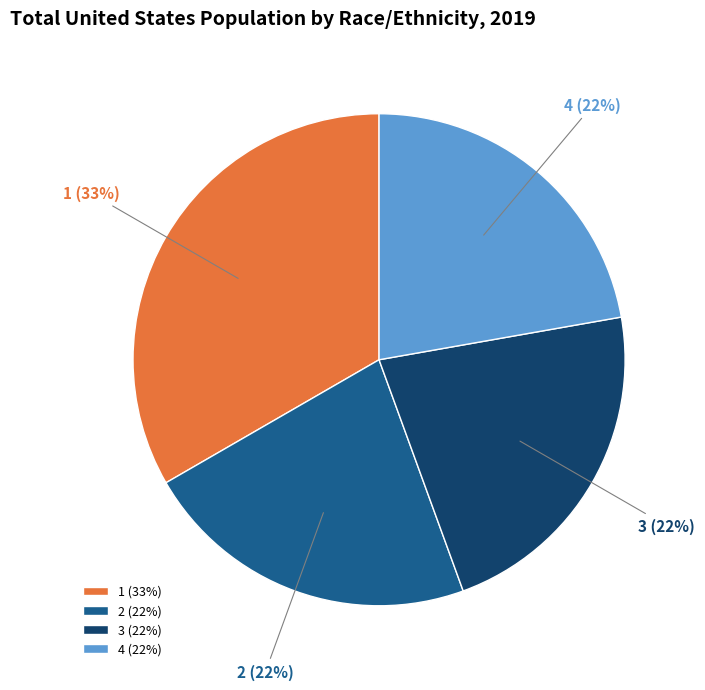

The 4 slice represents 22% of the pie. True or false?

True